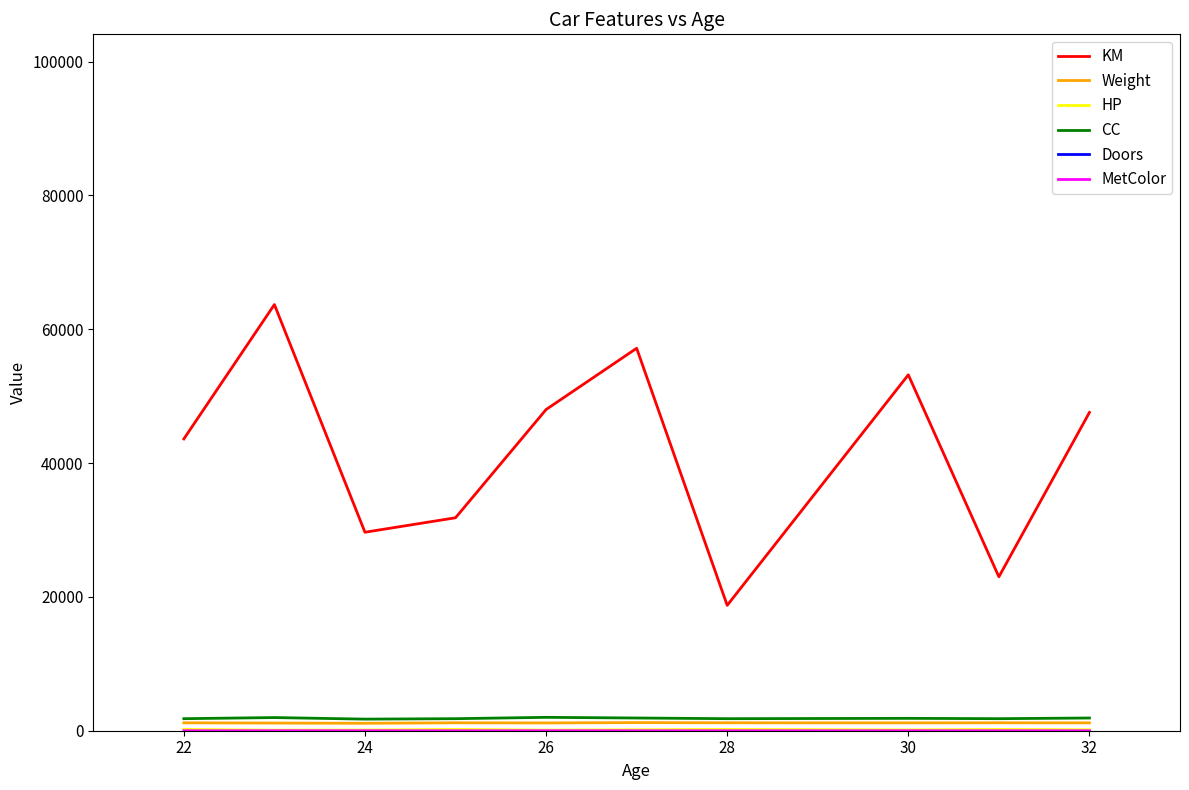

What is the difference between the maximum and minimum values in the Weight series?

103.3